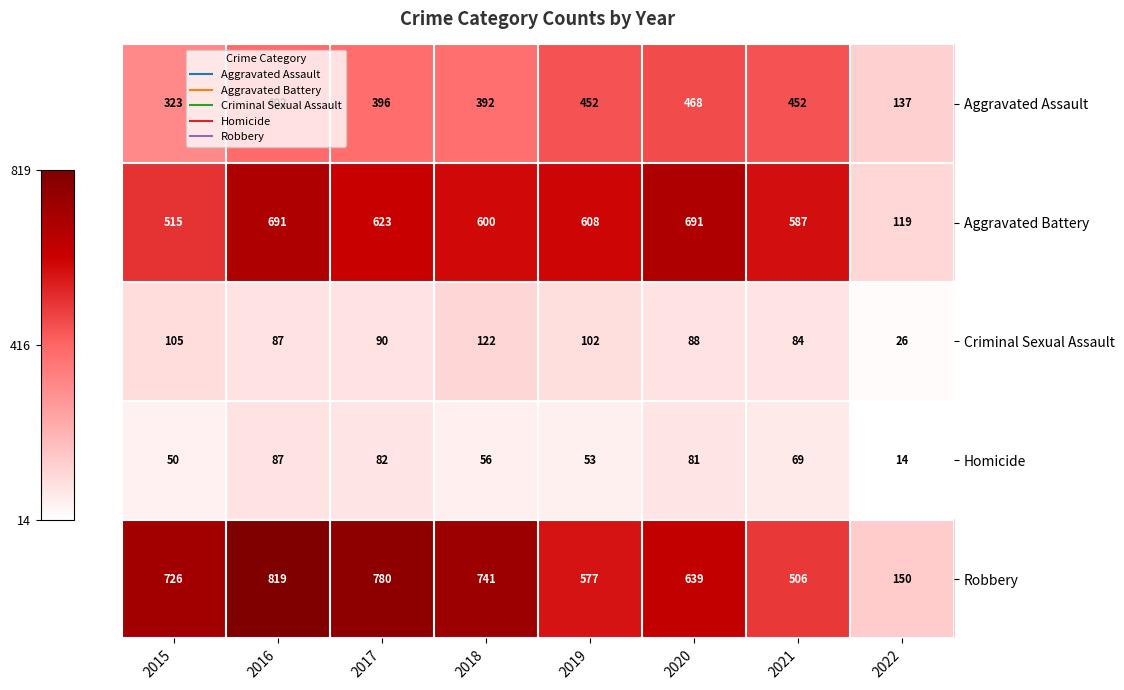

What is the average value of the Aggravated Assault series?

378